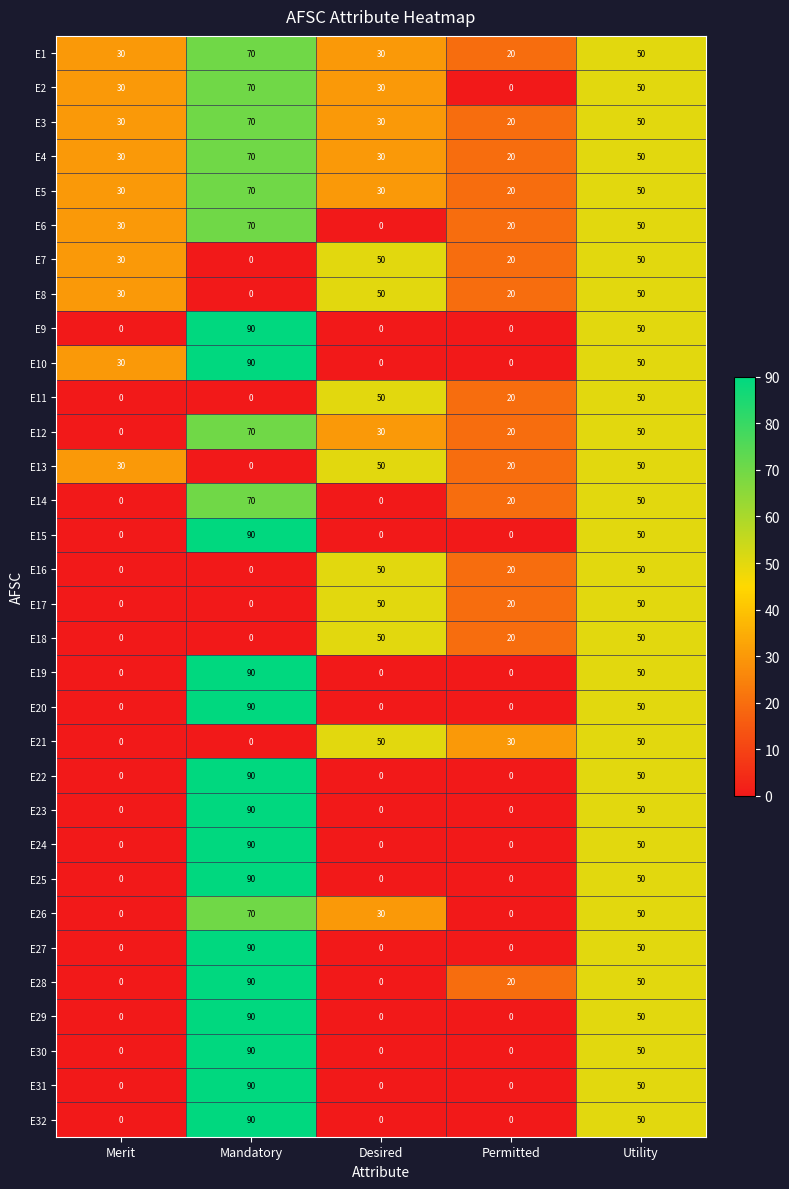

How many values in the E30 series exceed 0?

2